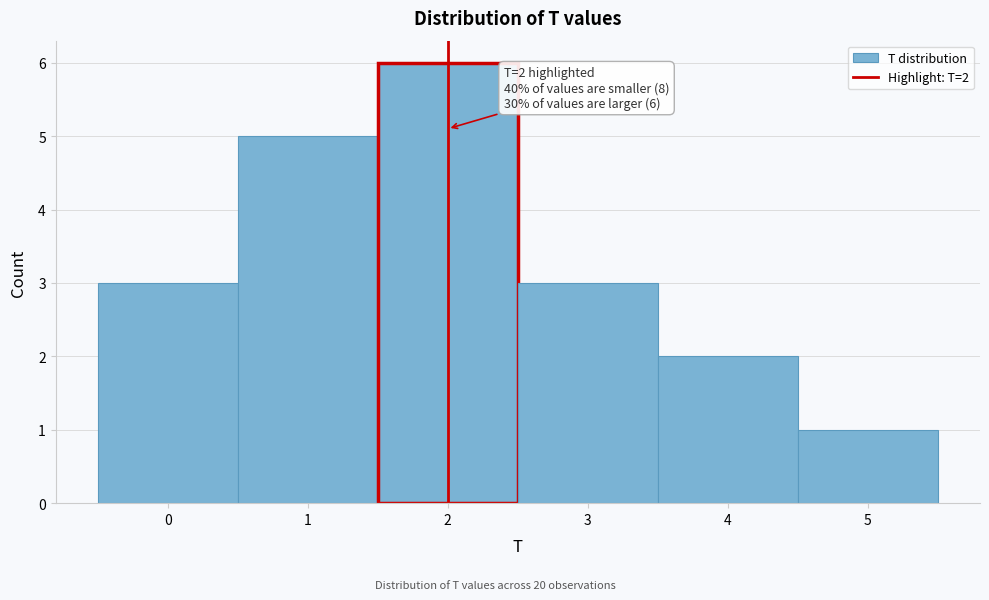

Over which range of the x-axis is the bar tallest?

1.5 to 2.5